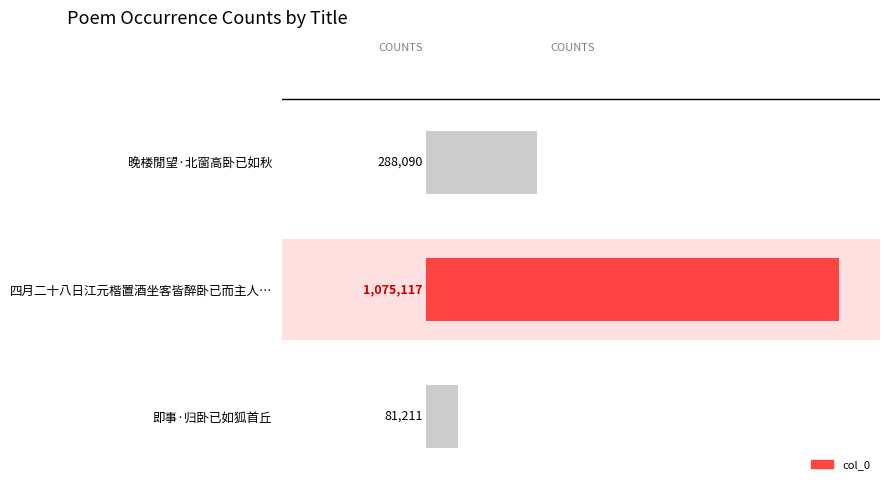

Does the chart contain stacked bars?

No